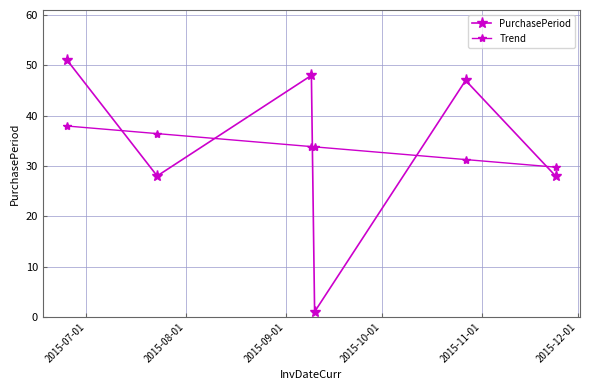

How many data points does each series have?

6